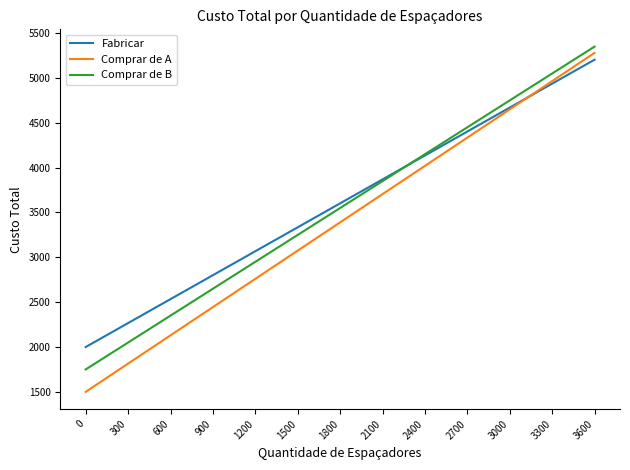

True or false: Comprar de A has a value of 2147 at 2400.

False